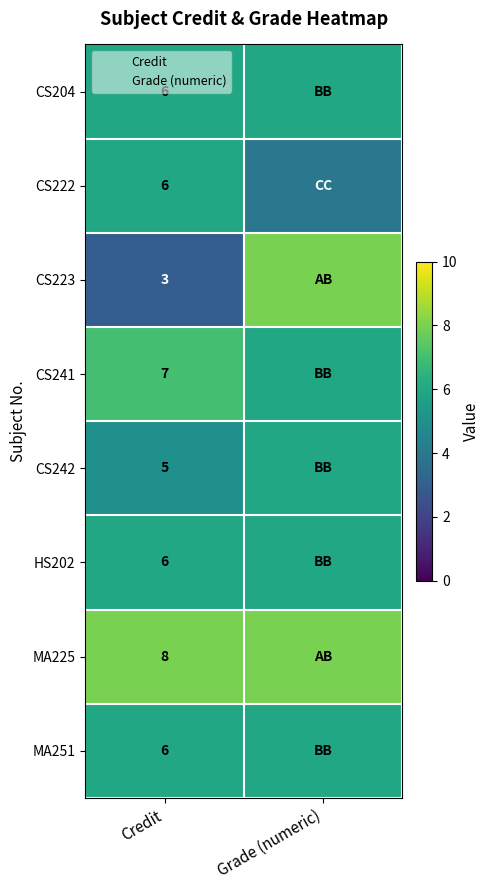

Is the value of MA251 at Credit greater than the value of CS204 at Credit?

No